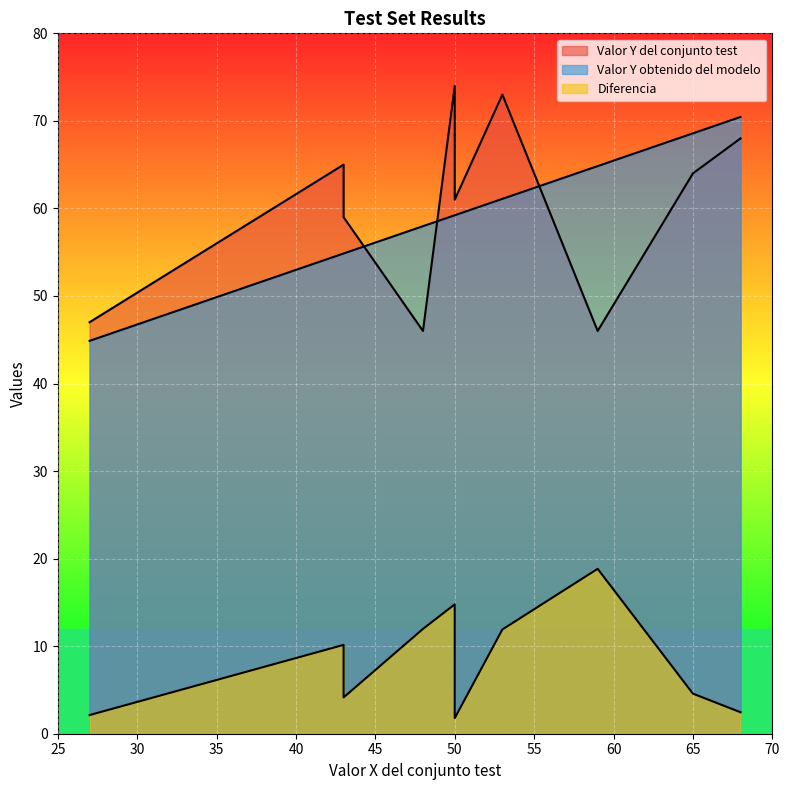

Is the value of Diferencia at 48 greater than the value of Valor Y obtenido del modelo at 43?

No